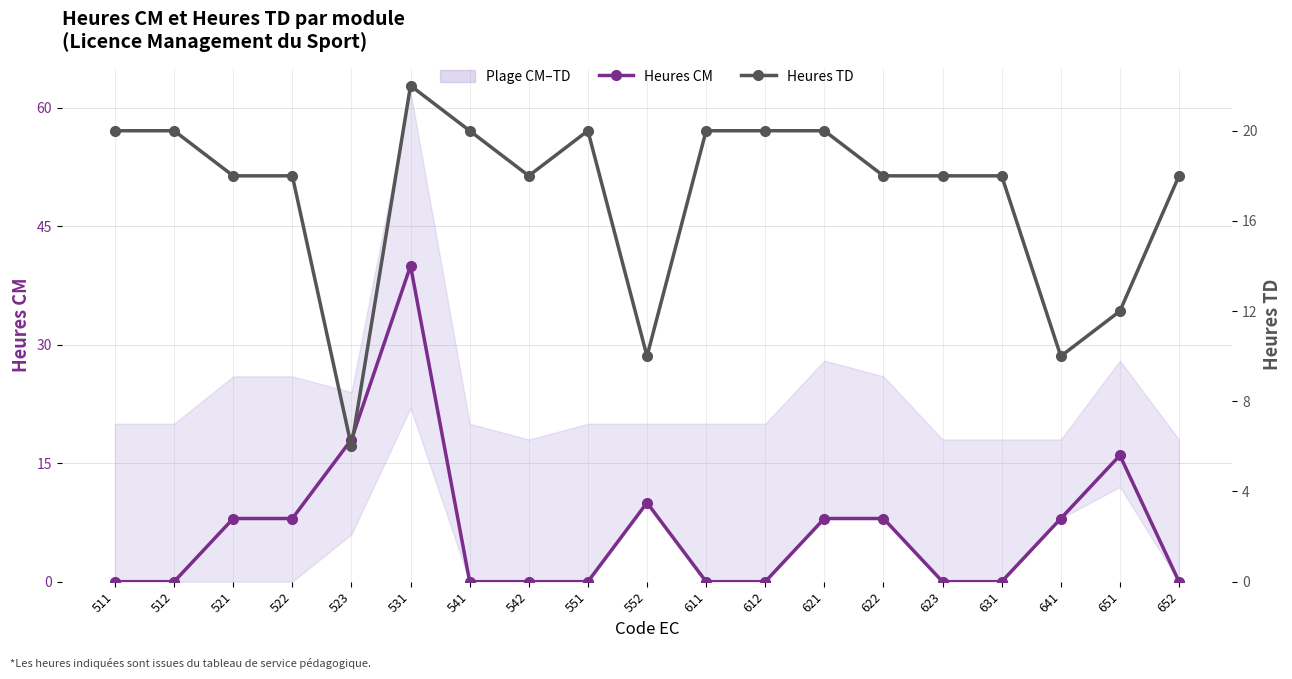

List the series in order of their peak value, highest first.

Heures CM, Heures TD